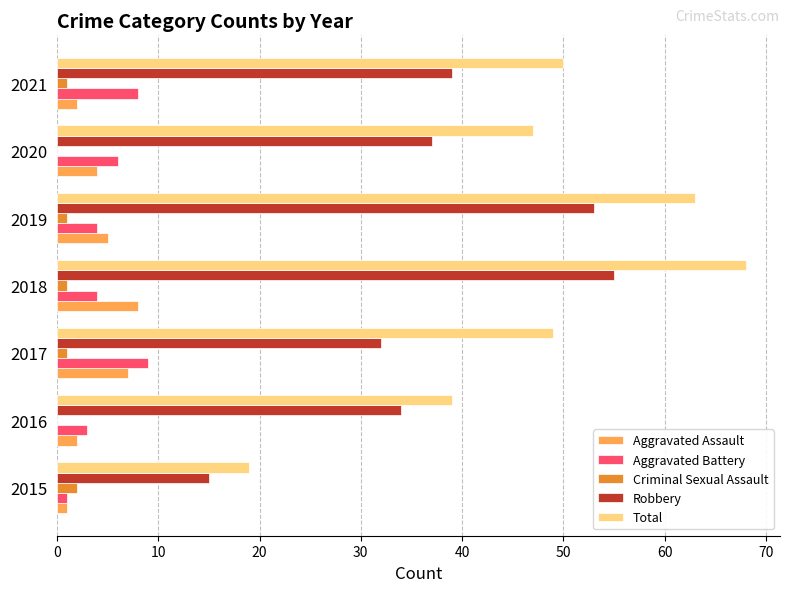

Is the value of Aggravated Assault at 2018 greater than the value of Total at 2020?

No